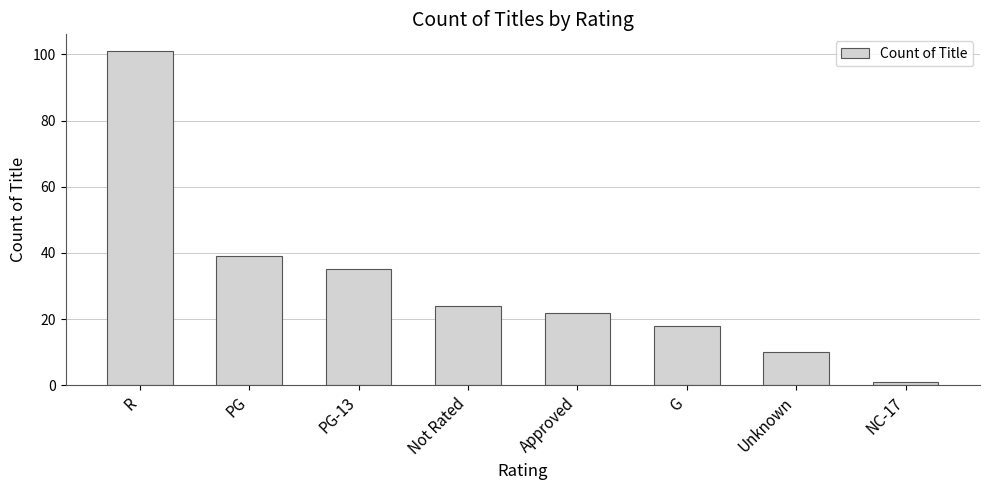

Which label corresponds to the largest value in the chart?

R